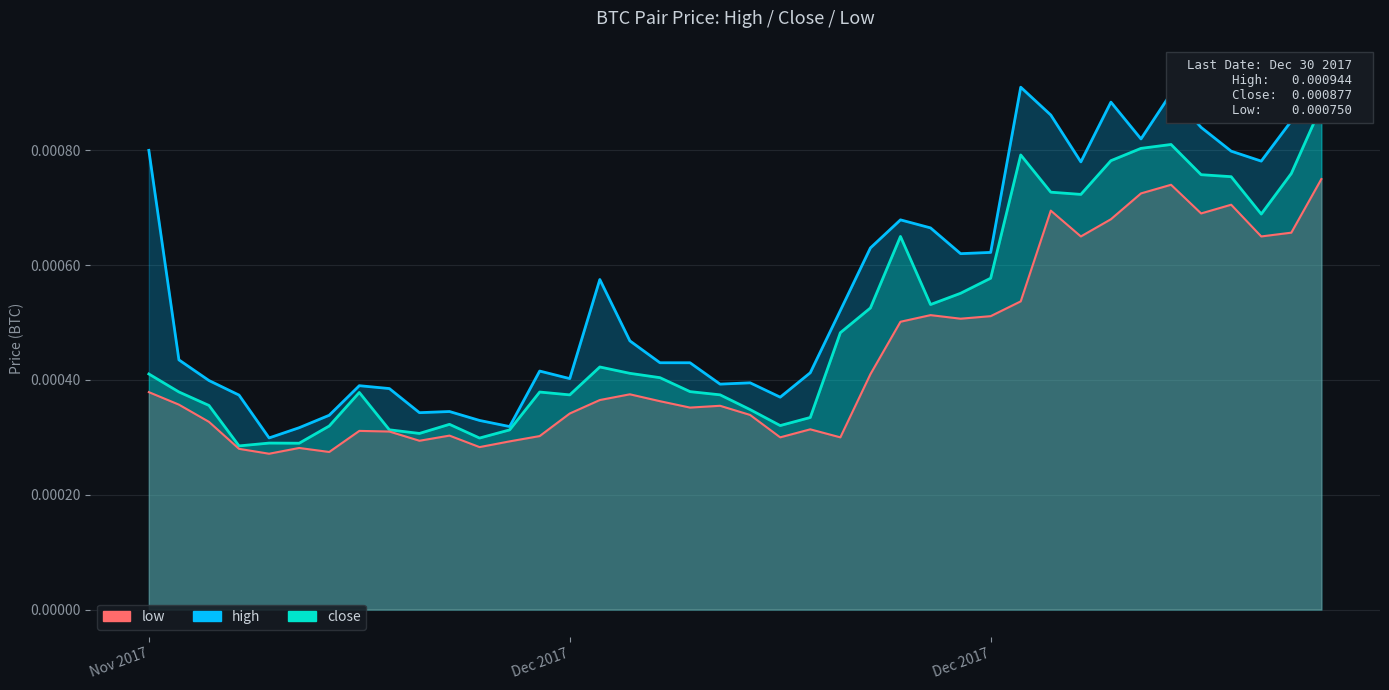

Count the high values in the range 0 to 1.

40